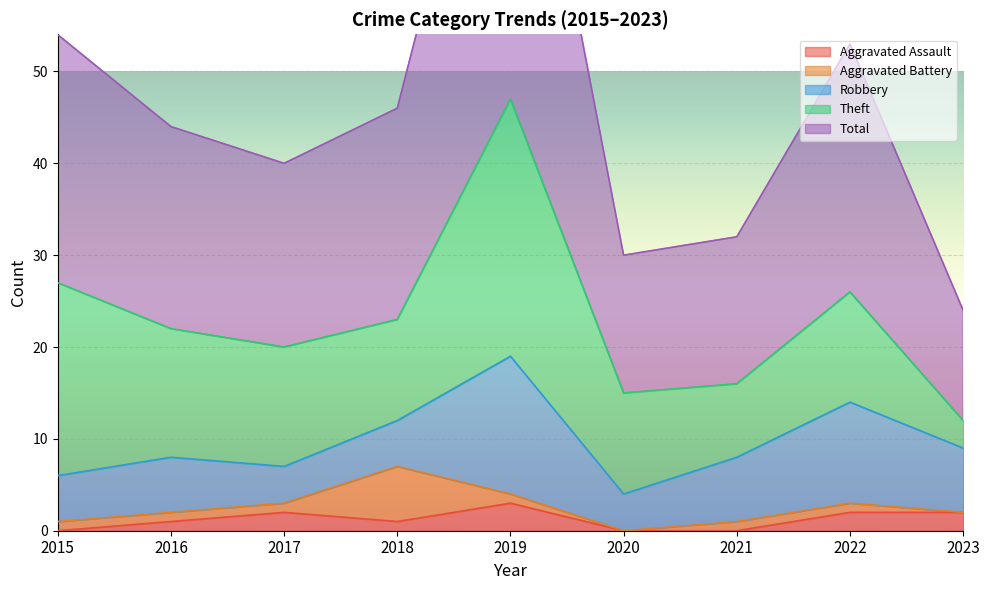

How many lines are shown in the chart?

5